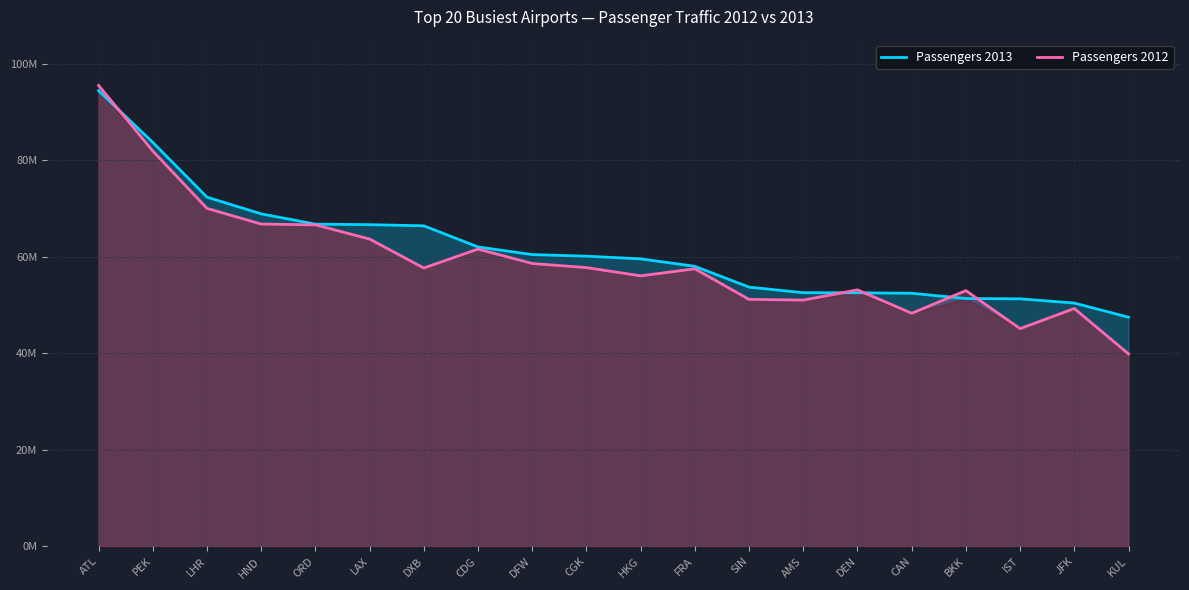

Which series has the largest total across all categories?

Passengers 2013